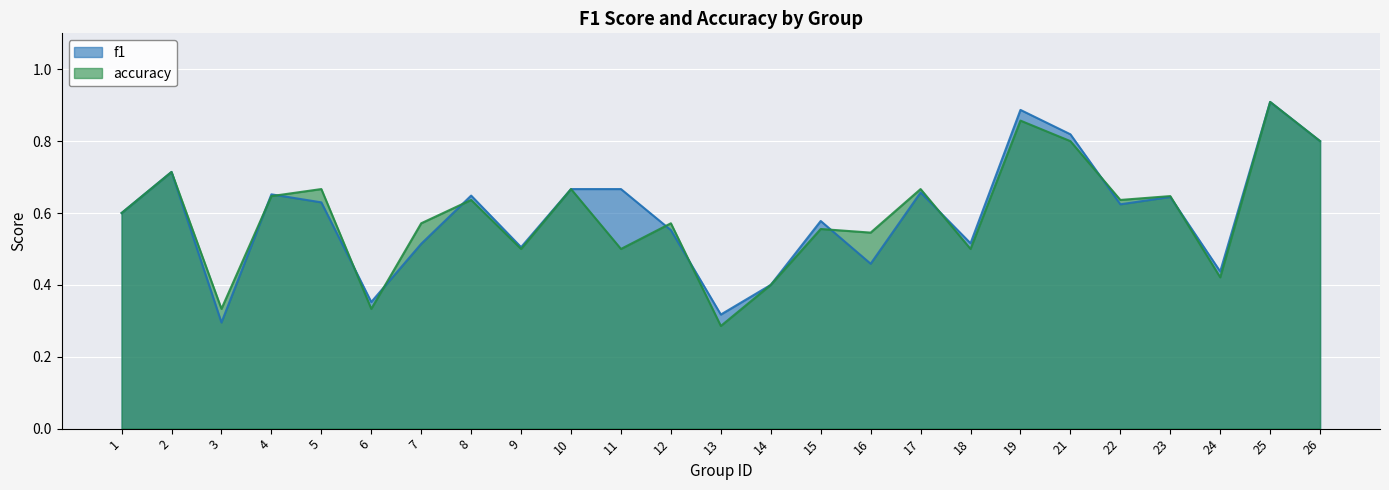

The value of f1 at 17 is 0.4. True or false?

False